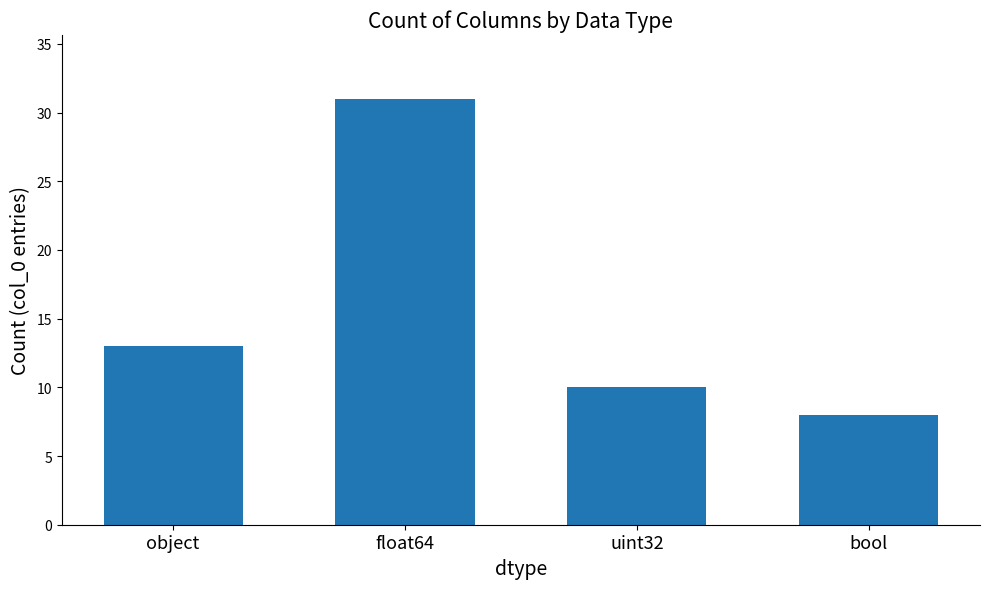

What position from the left is uint32?

3